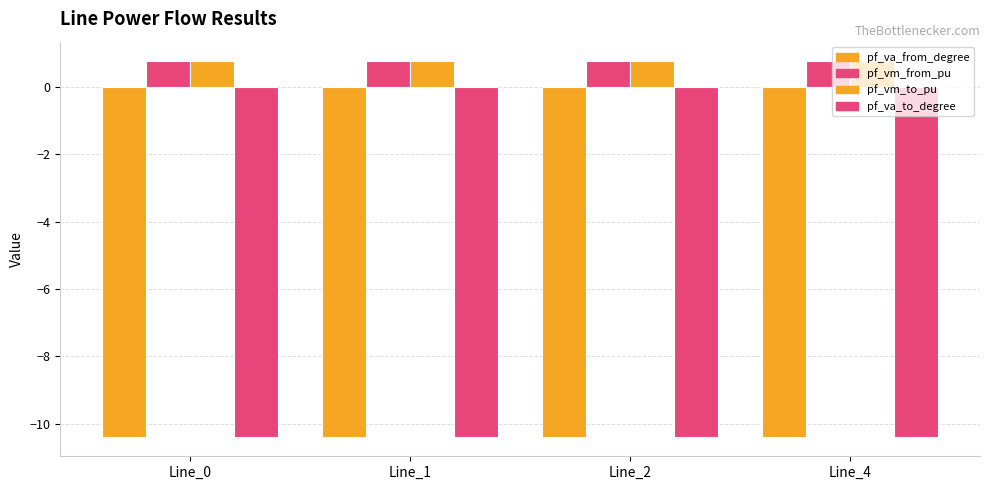

How many distinct data groups are displayed?

4